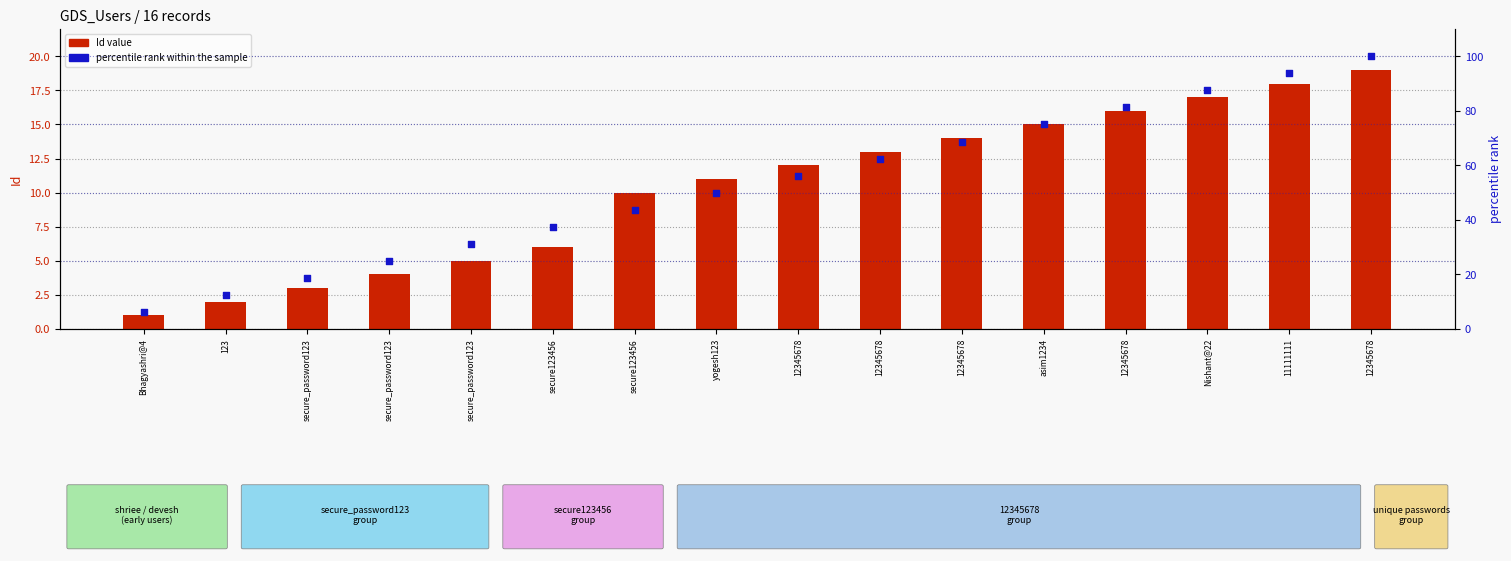

What is the total value across all series at 12345678?

68.2